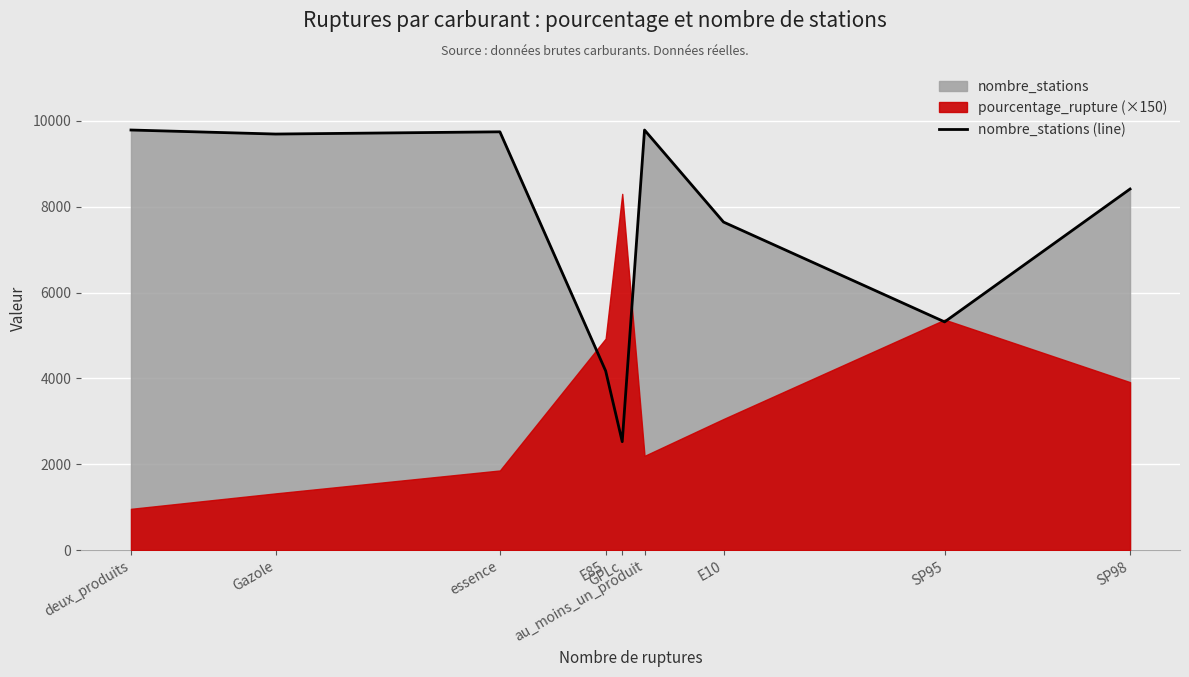

How many points are higher than both their immediate neighbors (excluding endpoints)?

2